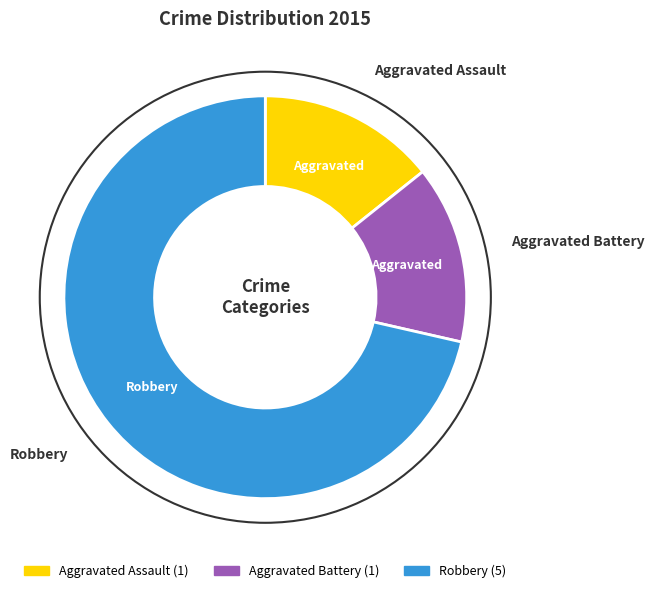

Which slice is the largest?

Robbery